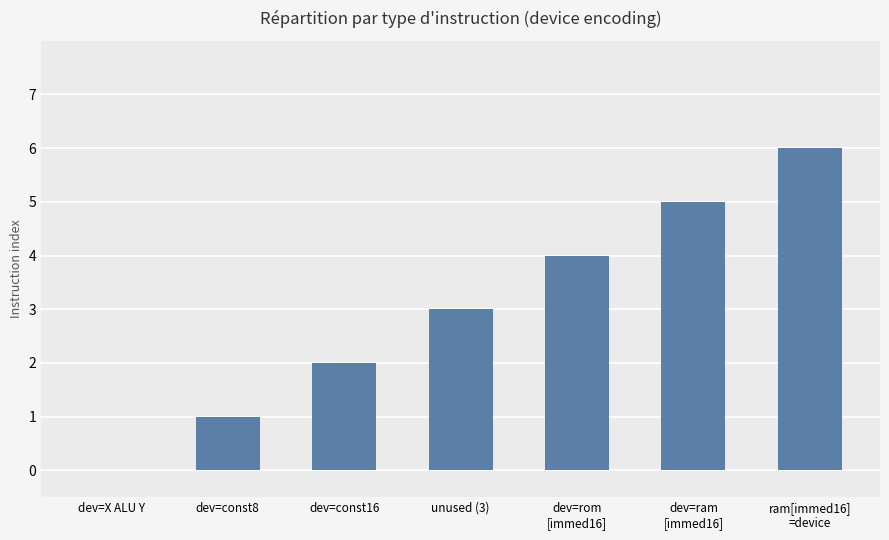

True or false: the data shows 2 at dev=ram
[immed16].

False